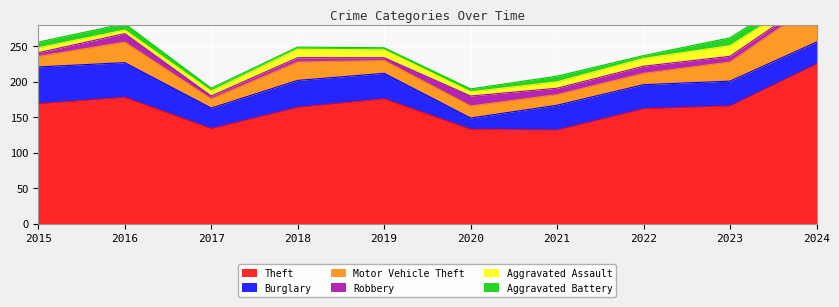

What is the difference between the highest and lowest values at 2019?

173